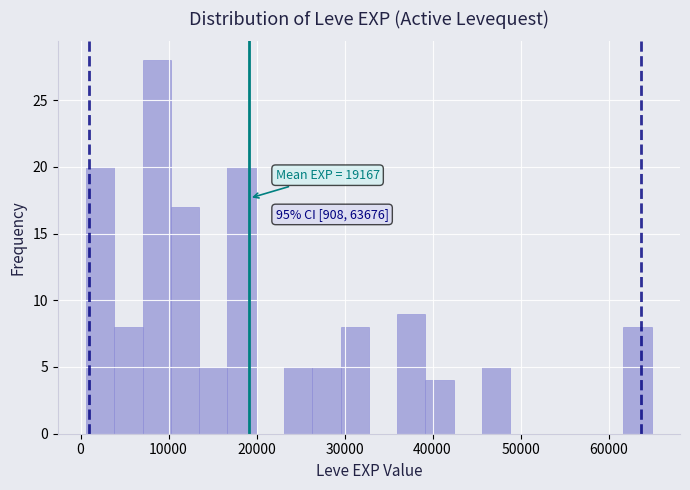

Read against the x-axis, roughly where is the centre of the tallest bar?

9000